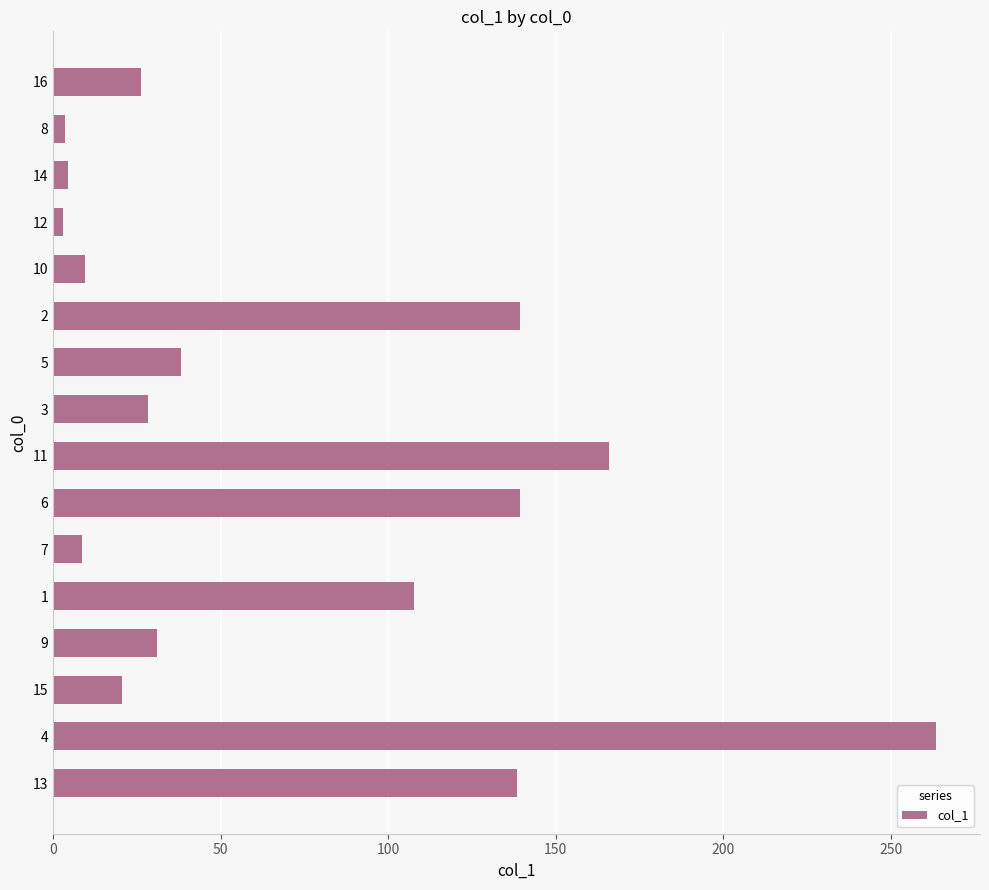

What is the difference between the values at 7 and 5?

29.4